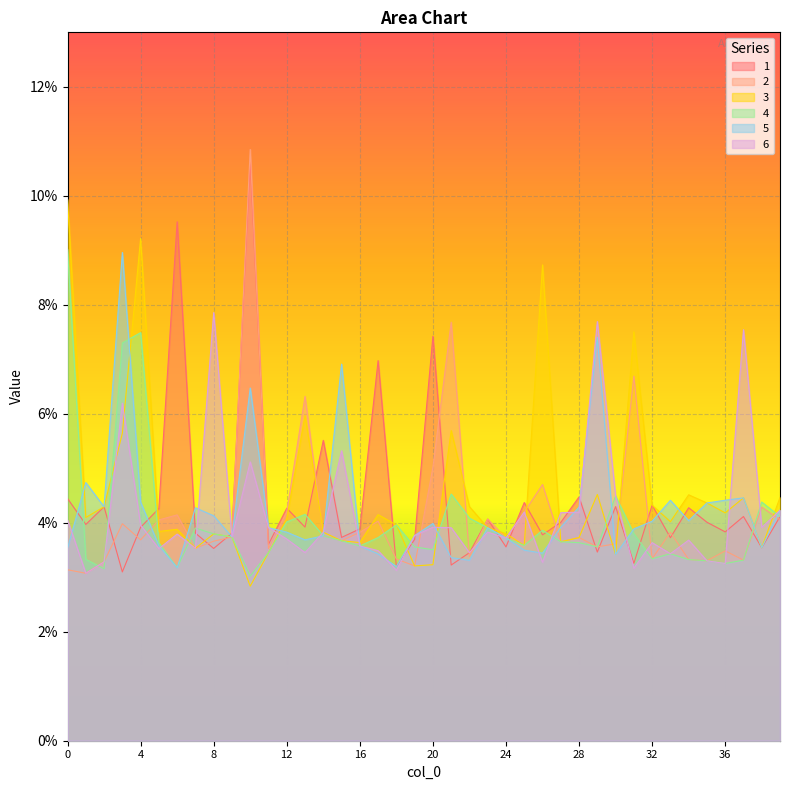

Is it true that 5 equals 0.0 at 30?

False